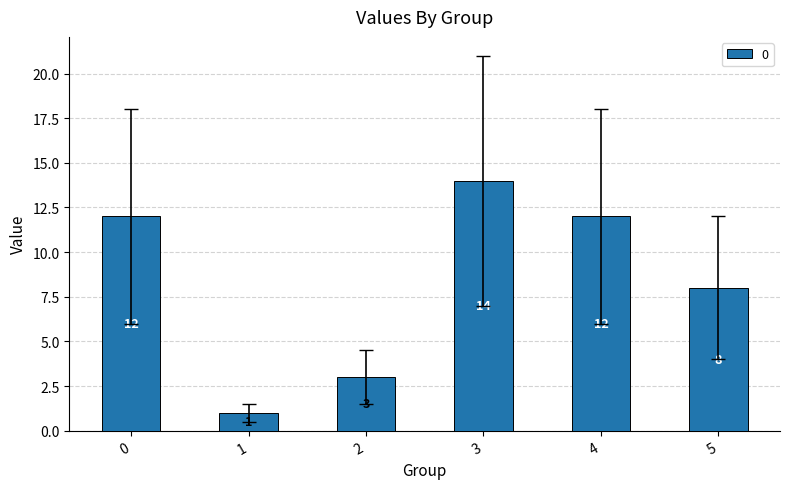

Read the value at 5.

8